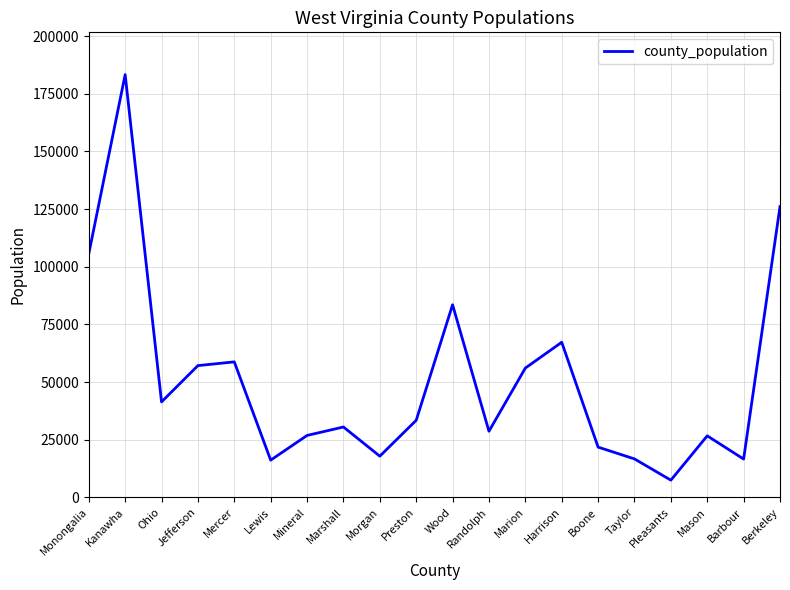

What is the sum of the values at Preston and Marion?

89504